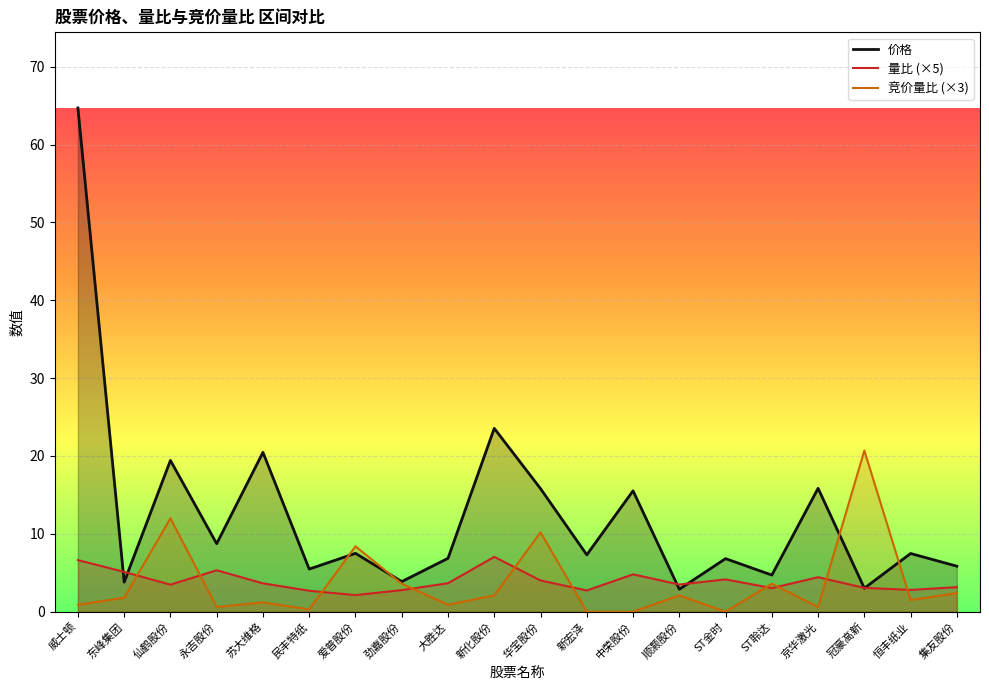

True or false: 价格 has a value of 4.5 at 永吉股份.

False